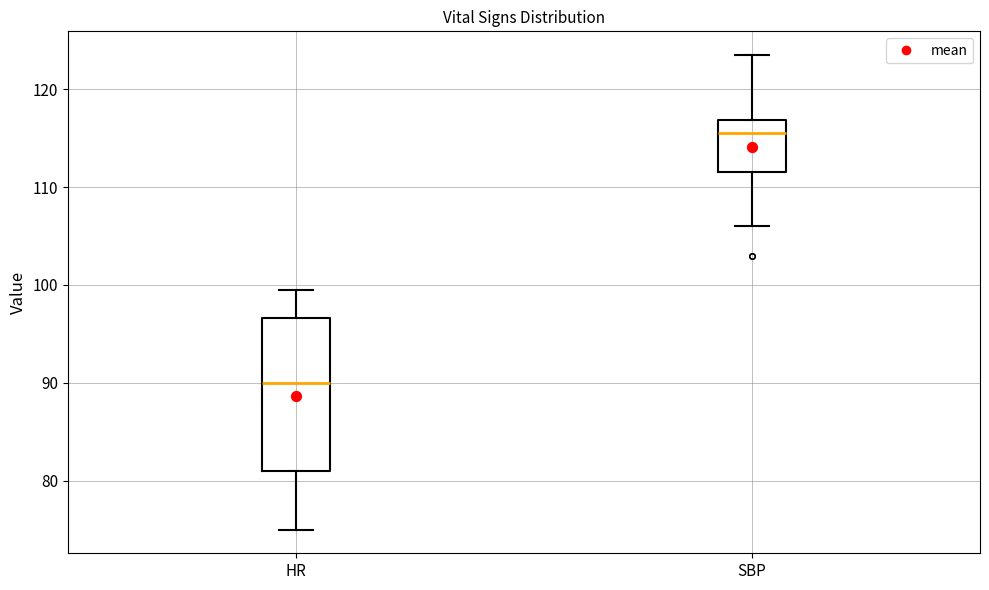

Which box's median line is the lowest?

HR